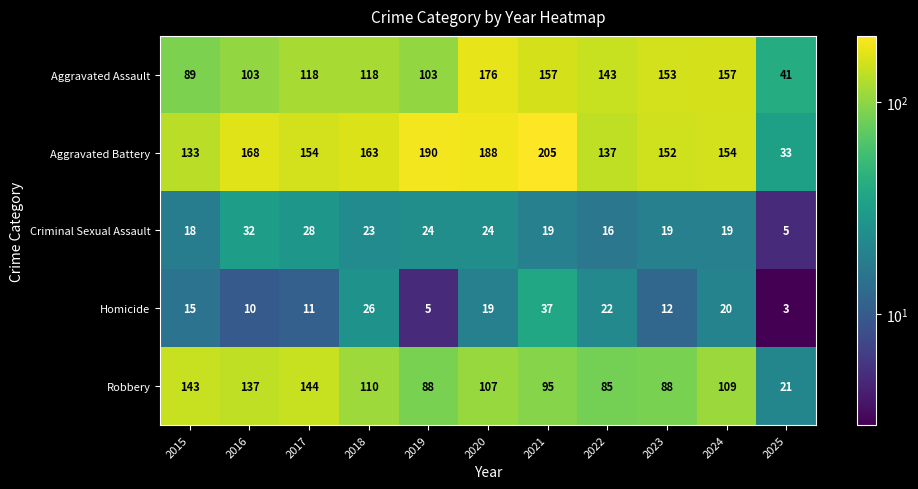

Read the Aggravated Assault value at 2022, to the nearest 50.

150